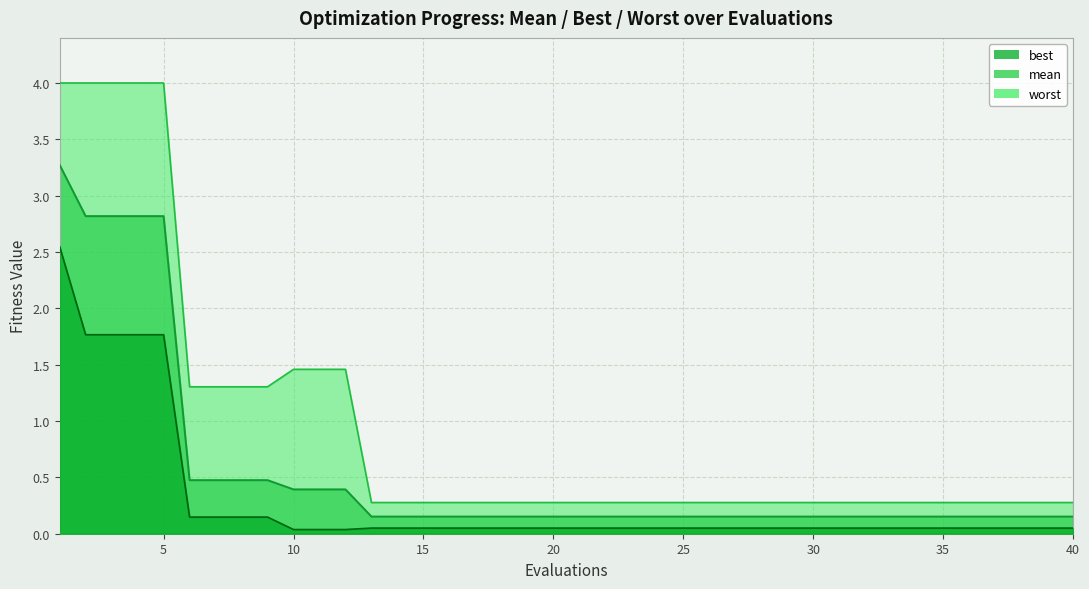

At which category is the sum across all series the highest?

1